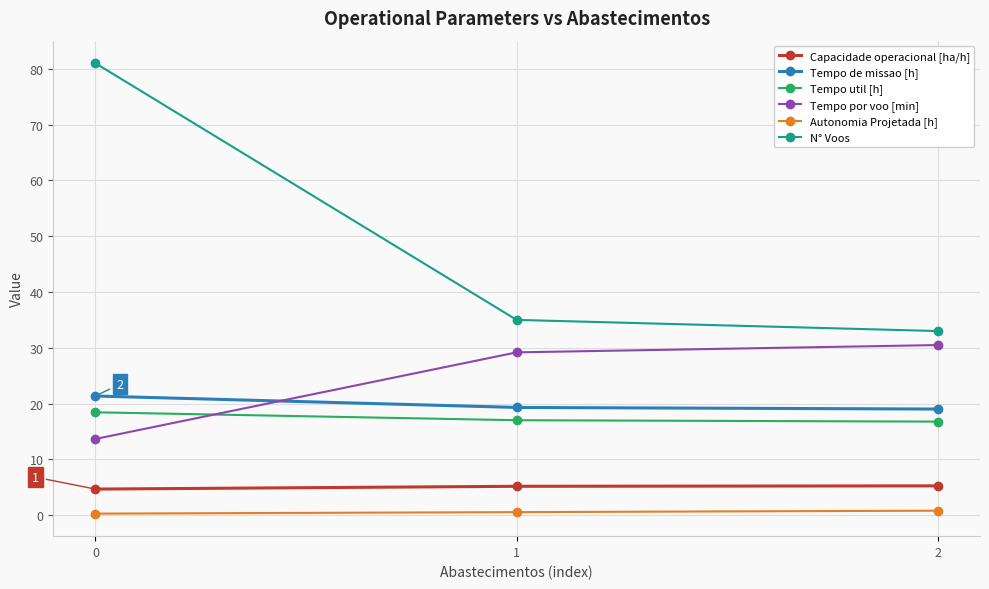

Between 0 and 2, which series saw the biggest shift?

N° Voos